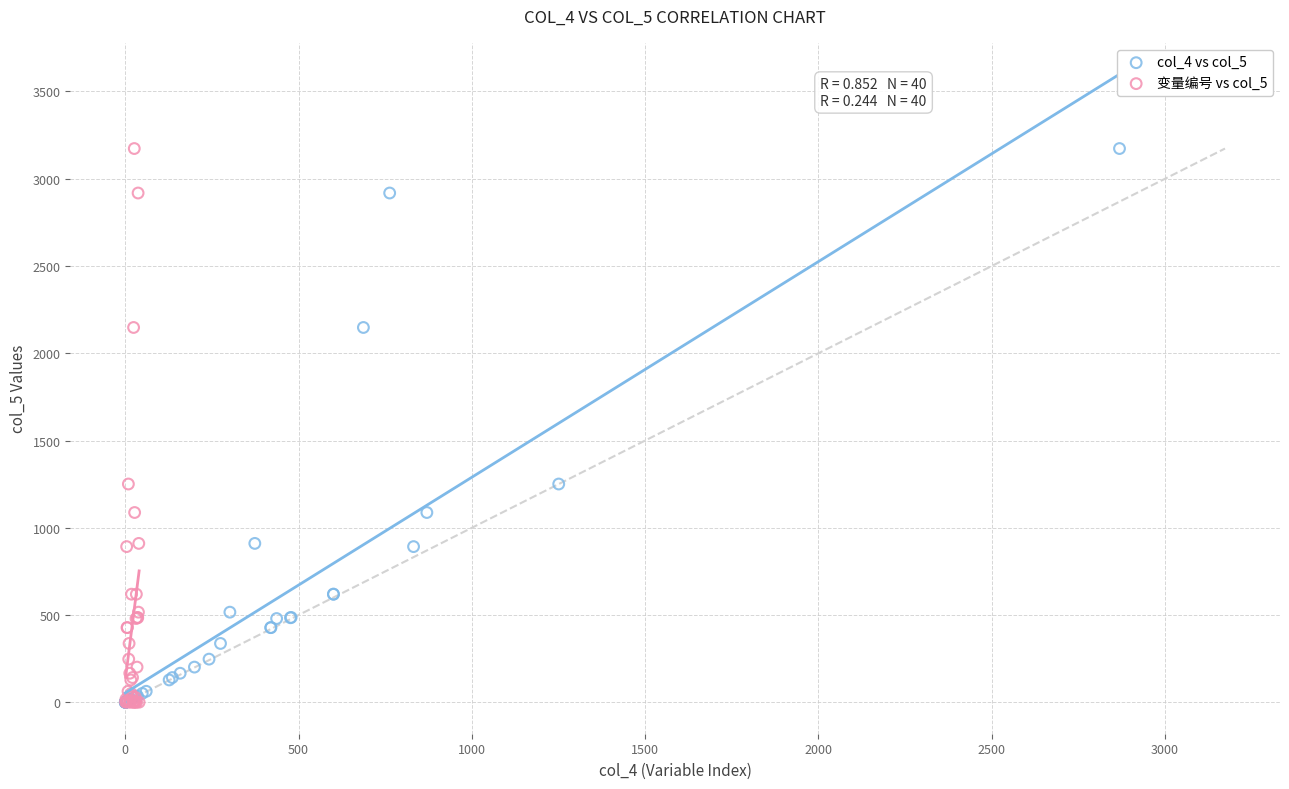

What are all the series names shown in the legend?

col_4 vs col_5, 变量编号 vs col_5